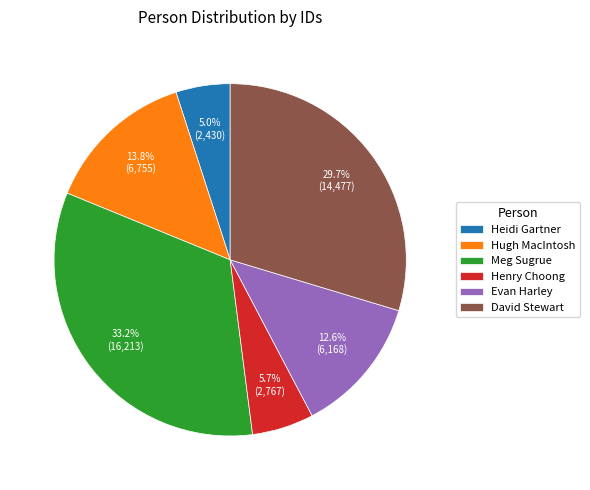

Which category has the biggest portion of the pie?

Meg Sugrue